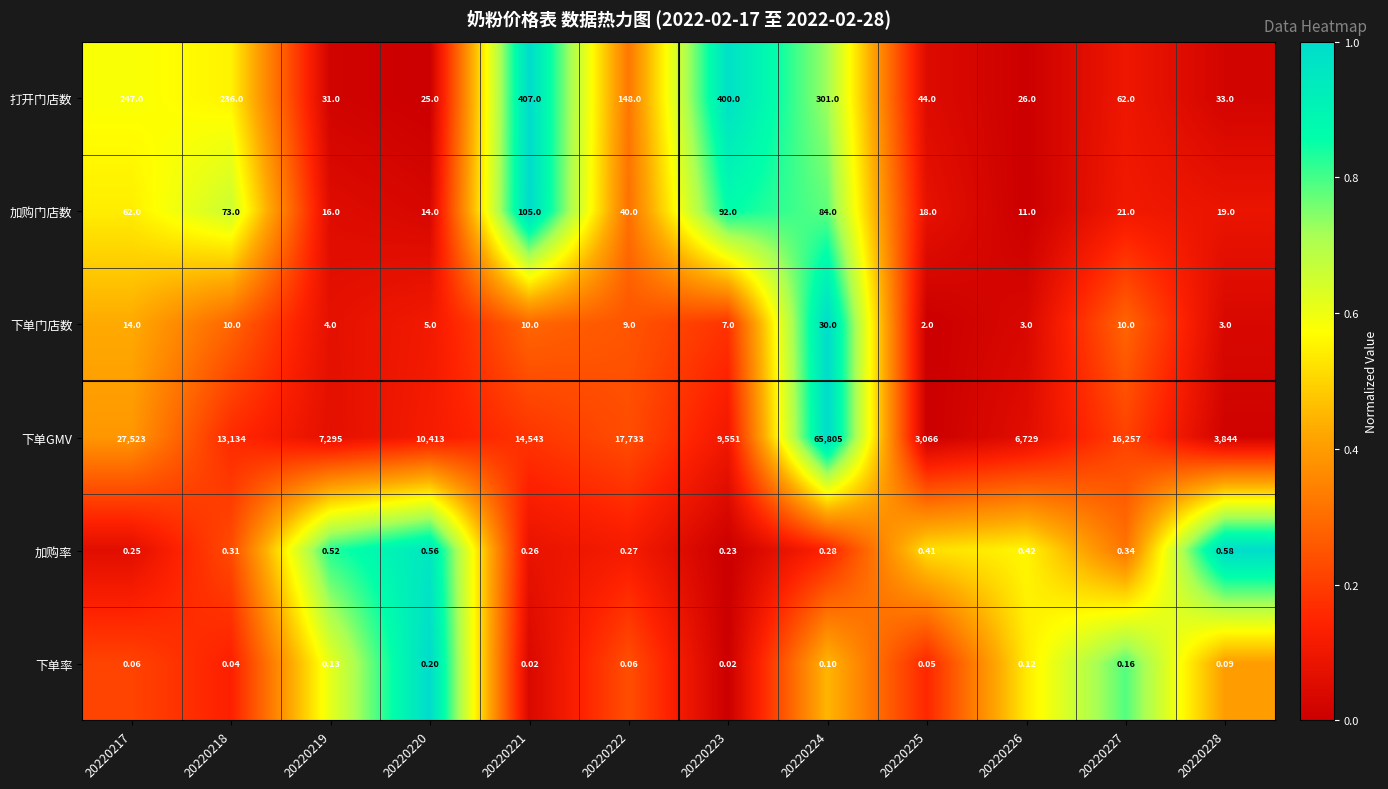

Is the value of 打开门店数 at 20220226 greater than the value of 下单GMV at 20220226?

No